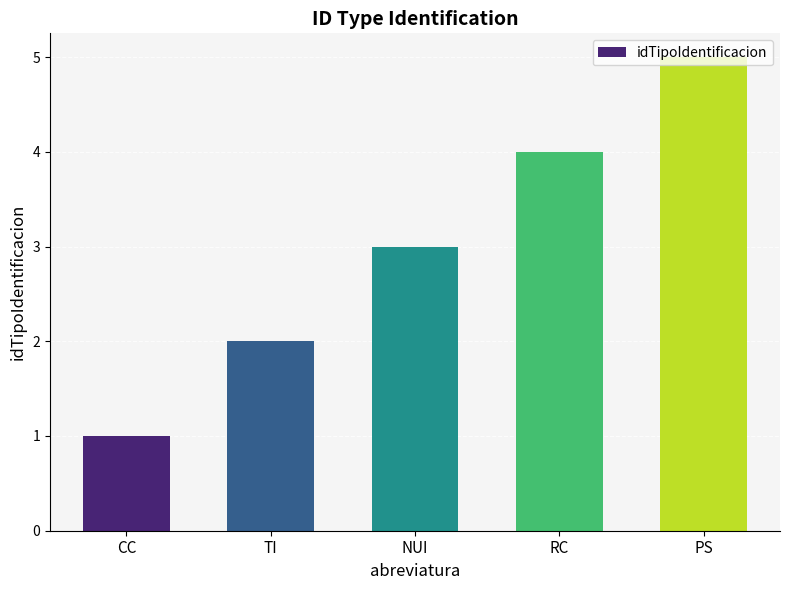

What is the average value?

3